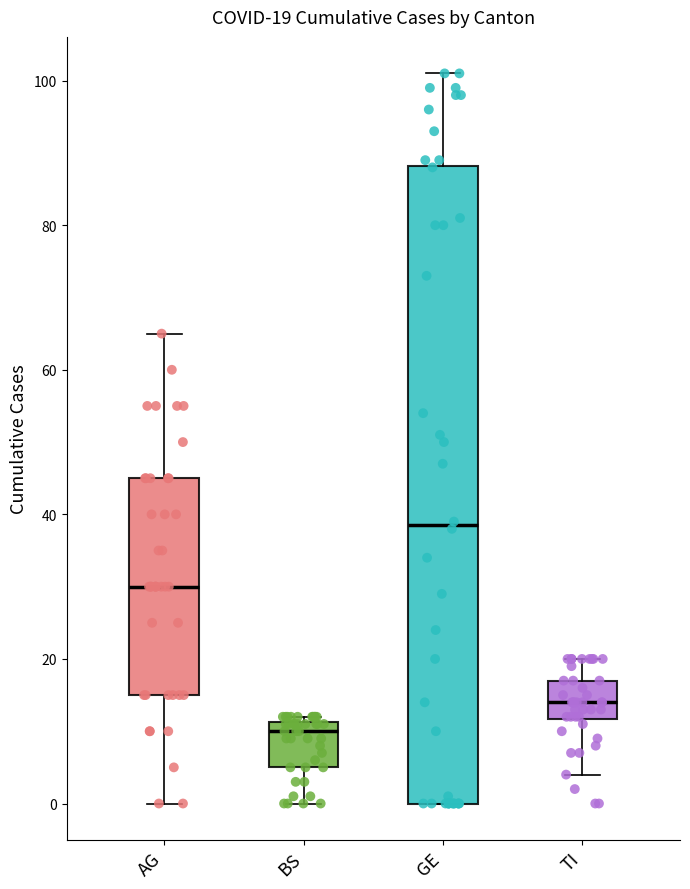

Which box has the lowest median line?

BS